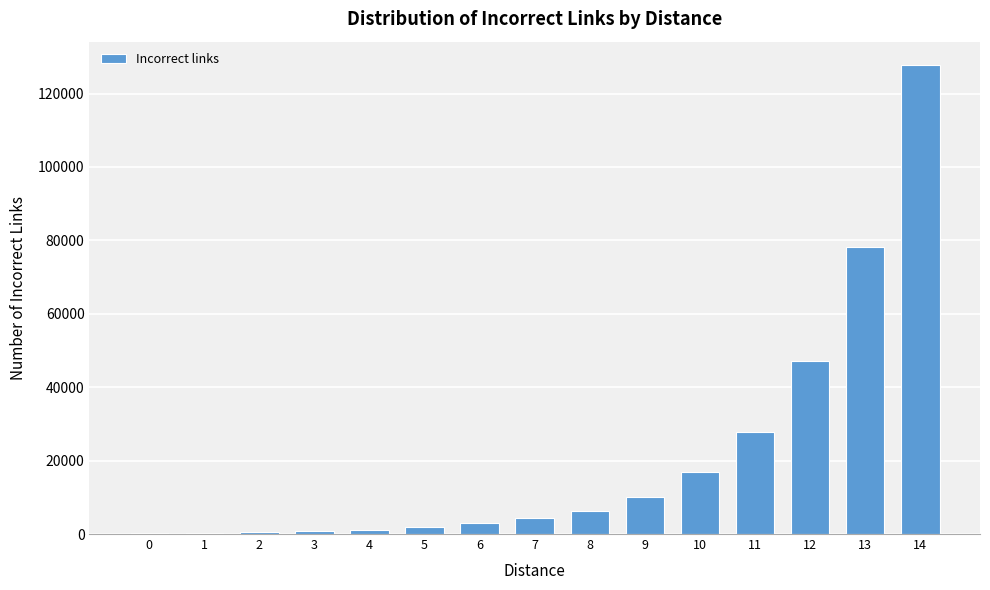

The value at 10 is 22922. True or false?

False